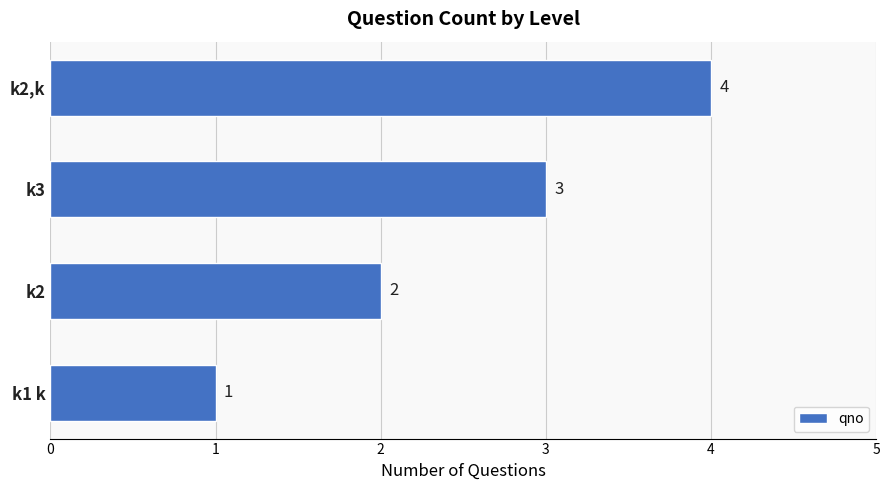

At which category does the chart reach its peak across all series?

k2,k